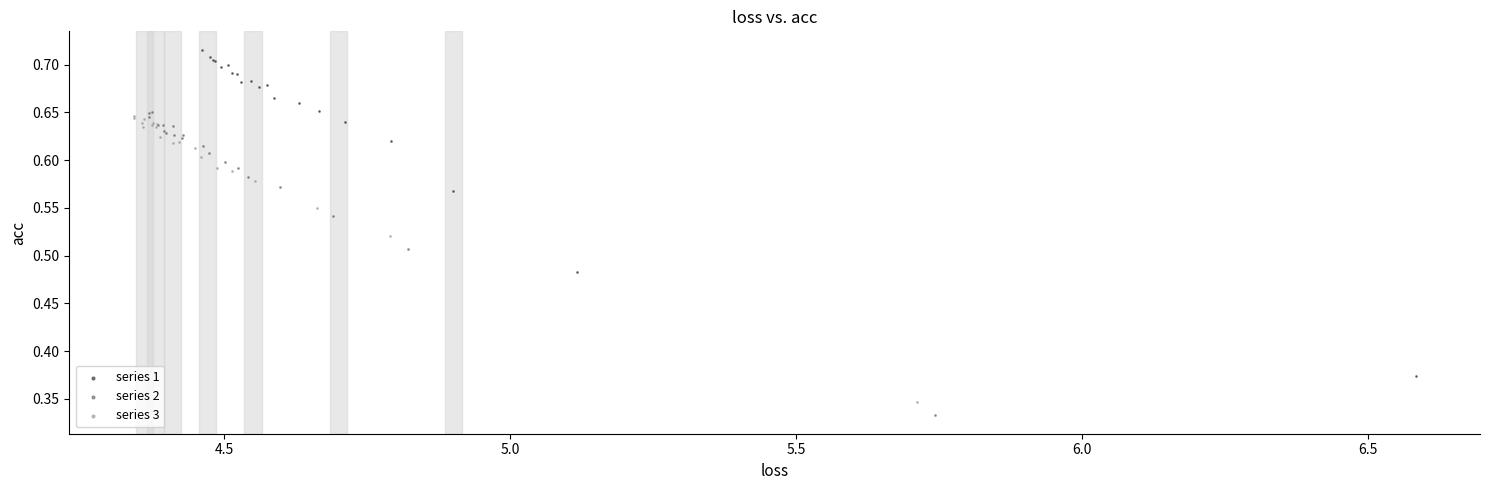

Which series has the largest Y range (max minus min)?

series 1